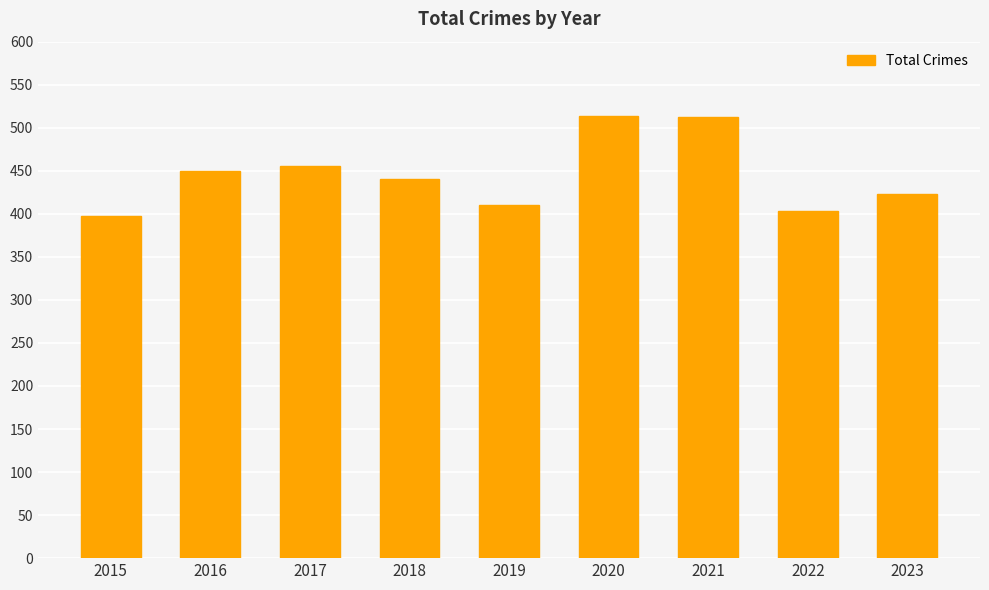

What is the value of the 5th bar from the left?

410